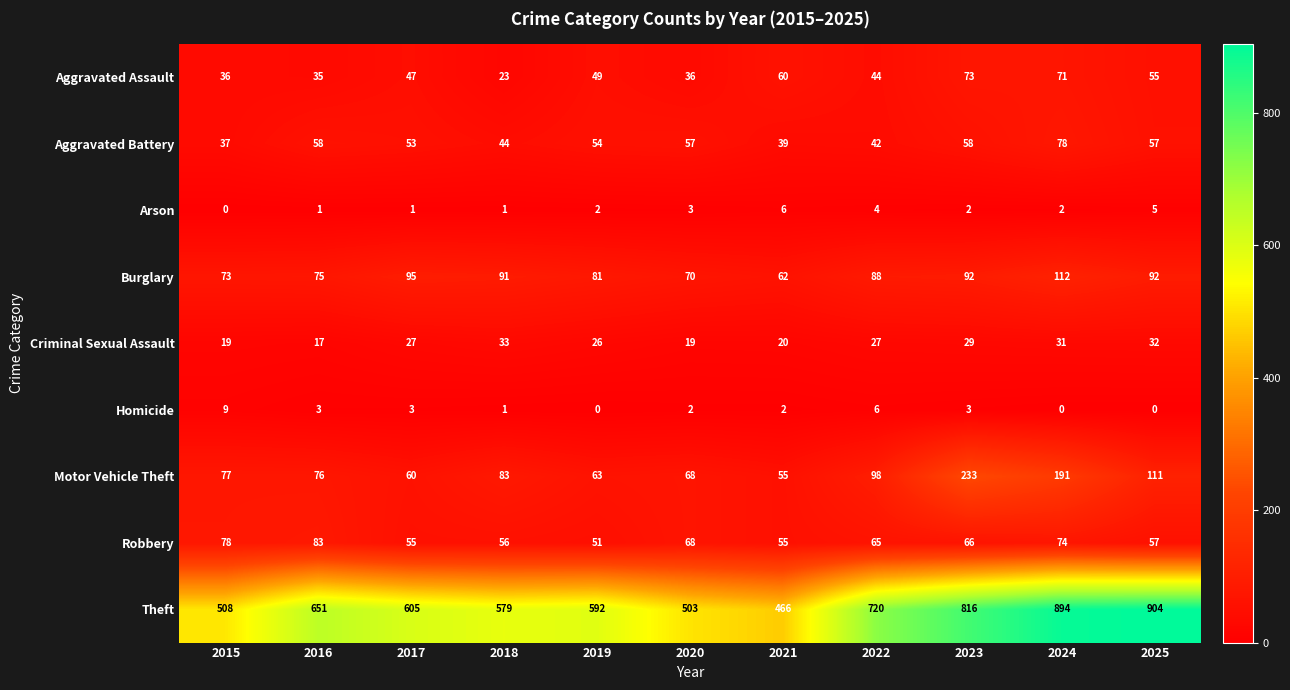

What is the sum of the Arson values at 2015 and 2020?

3